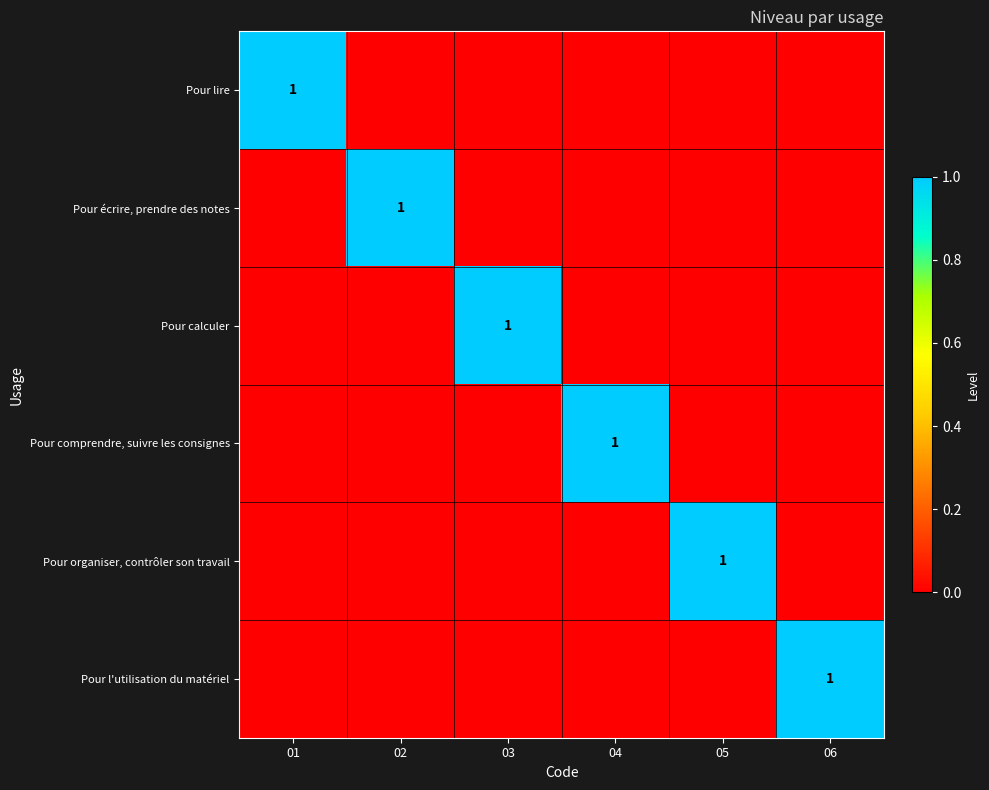

The Pour comprendre, suivre les consignes series shows 1 at 04. True or false?

True